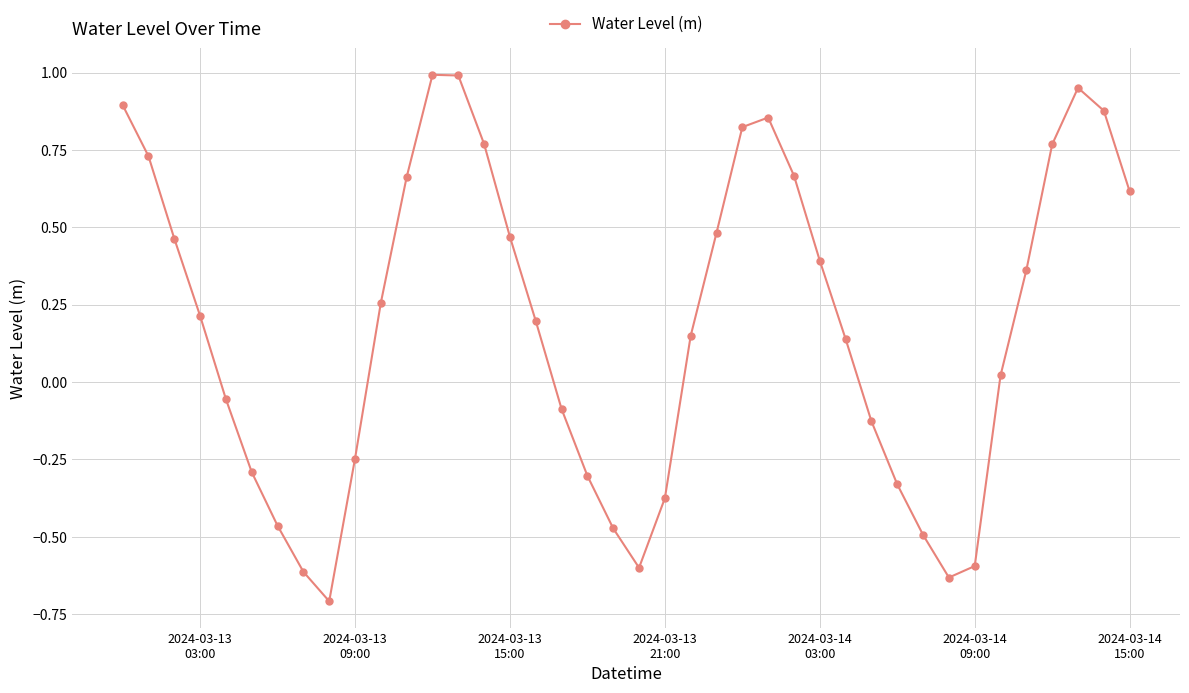

What is the difference between the maximum and minimum values?

1.7